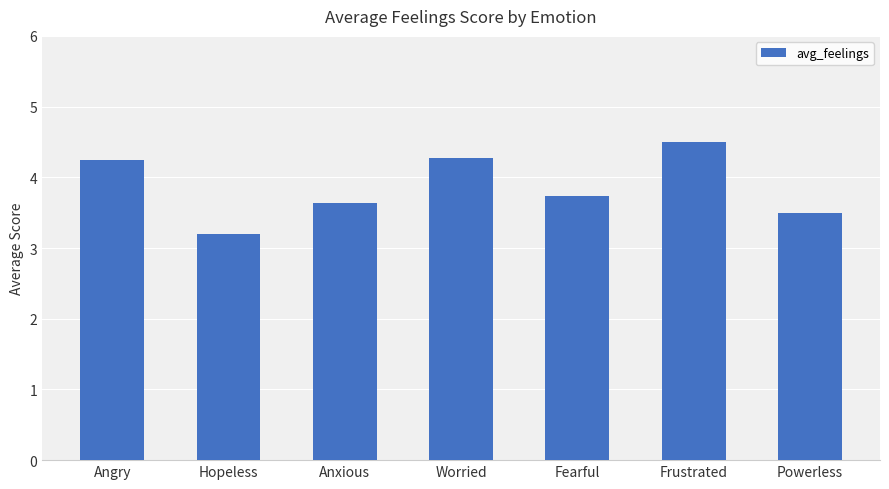

Count the number of categories in the chart.

7